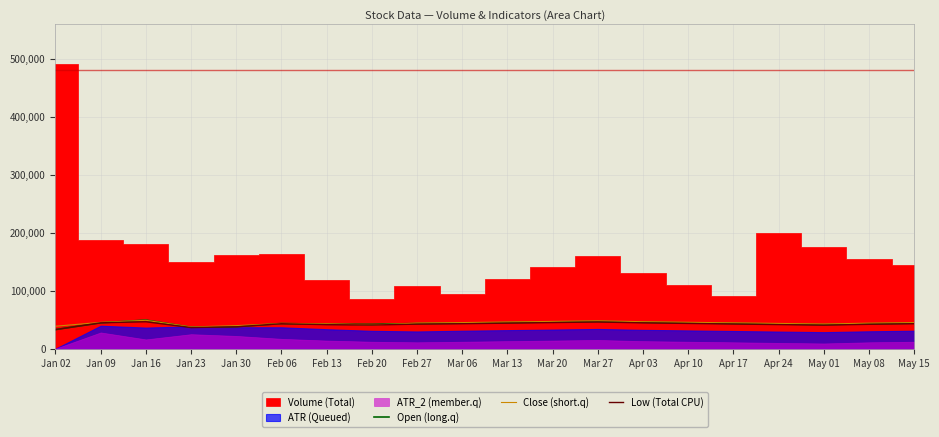

What is the lowest value of the Low (Total CPU) series?

32900.0